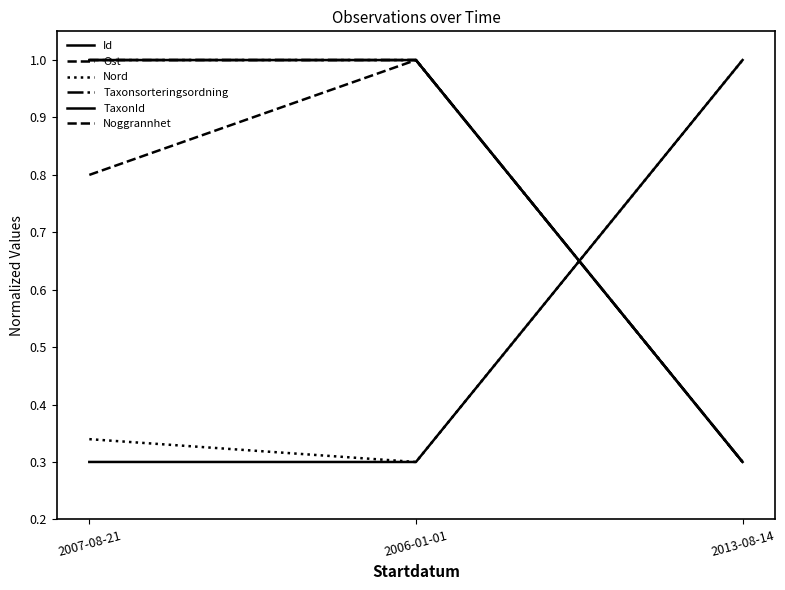

What is the sum of the Nord values at 2013-08-14 and 2006-01-01?

1.3